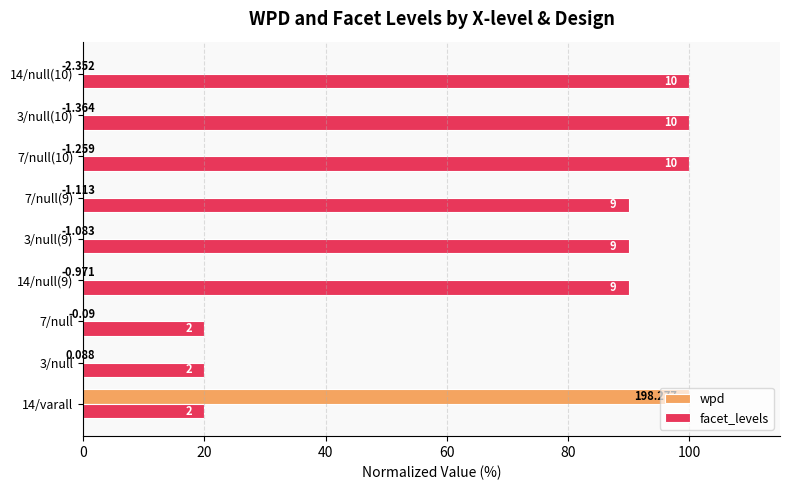

At 14/null(9), list the series in order from smallest to largest.

wpd, facet_levels